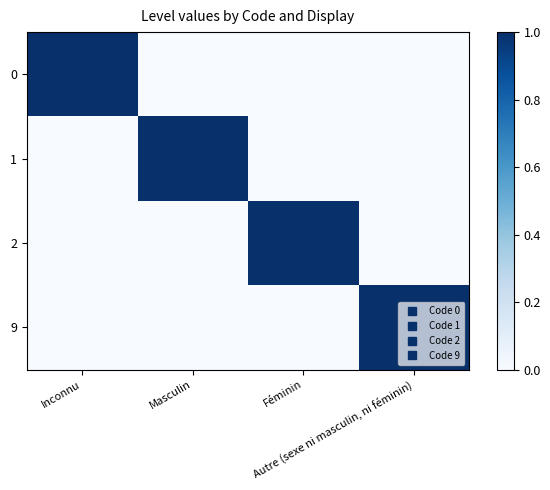

Rank the series by their maximum value, from lowest to highest.

0, 1, 2, 9